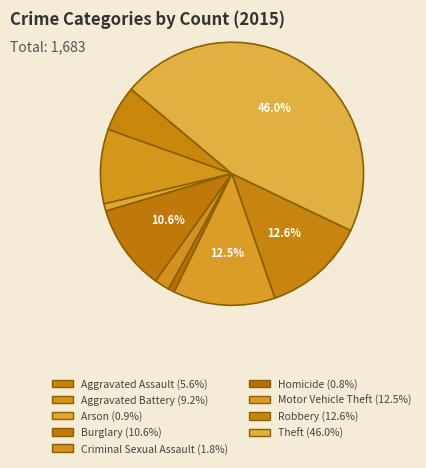

What is the total percentage of Criminal Sexual Assault and Aggravated Assault?

7.5%